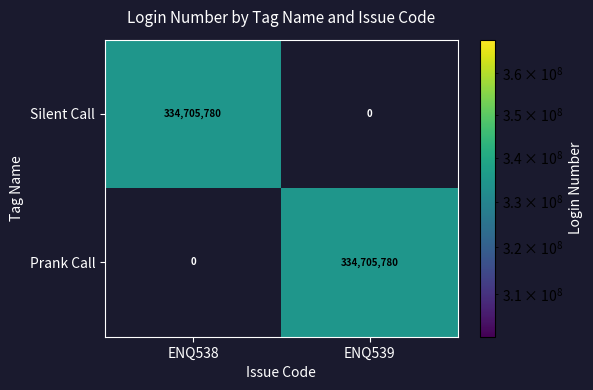

What is the difference between the Prank Call values at ENQ539 and ENQ538?

334705780